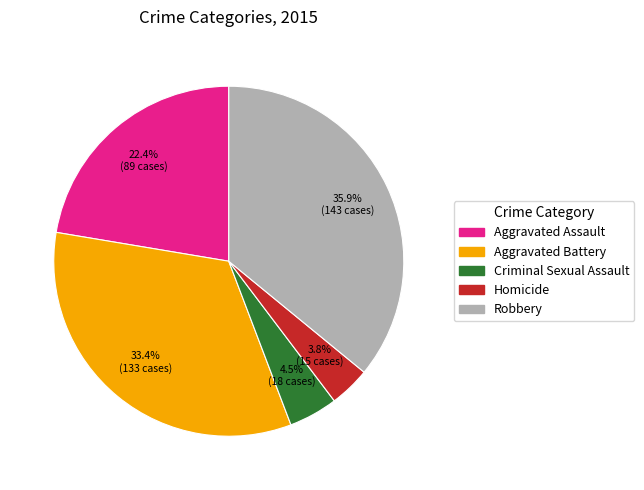

Does any single category account for the majority?

No